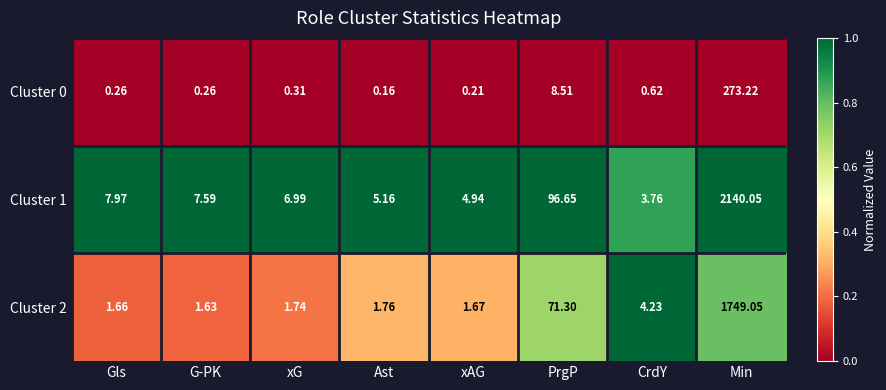

Rank the categories by Cluster 1 value from lowest to highest.

CrdY, xAG, Ast, xG, G-PK, Gls, PrgP, Min